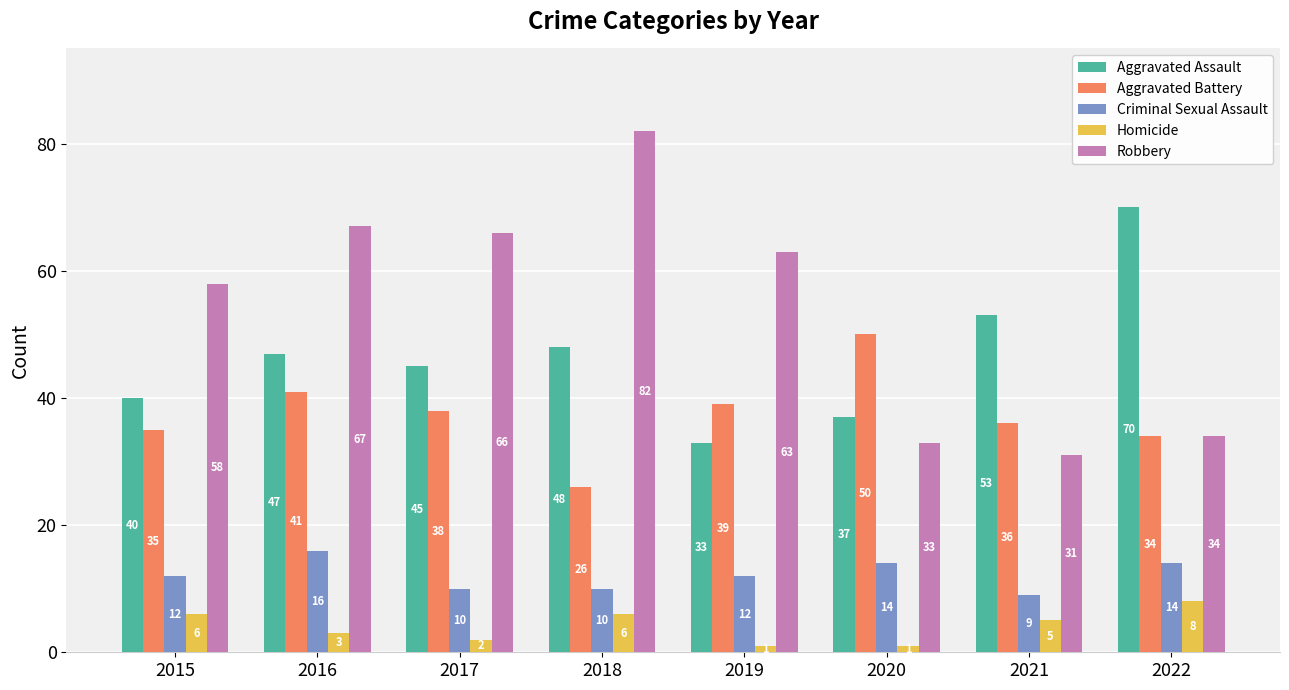

Reading left to right, list all the values displayed in this chart.

Aggravated Assault: 2015=40	2016=47	2017=45	2018=48	2019=33	2020=37	2021=53	2022=70
Aggravated Battery: 2015=35	2016=41	2017=38	2018=26	2019=39	2020=50	2021=36	2022=34
Criminal Sexual Assault: 2015=12	2016=16	2017=10	2018=10	2019=12	2020=14	2021=9	2022=14
Homicide: 2015=6	2016=3	2017=2	2018=6	2019=1	2020=1	2021=5	2022=8
Robbery: 2015=58	2016=67	2017=66	2018=82	2019=63	2020=33	2021=31	2022=34